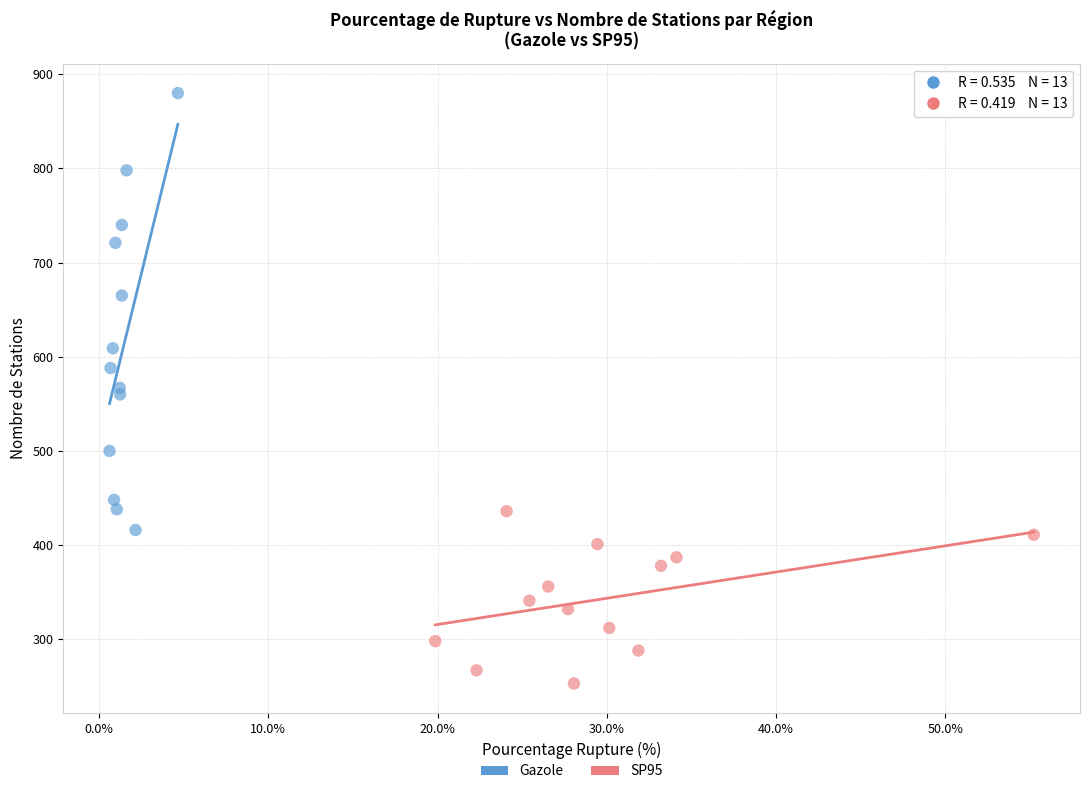

Which series contains the lowest Y value?

SP95